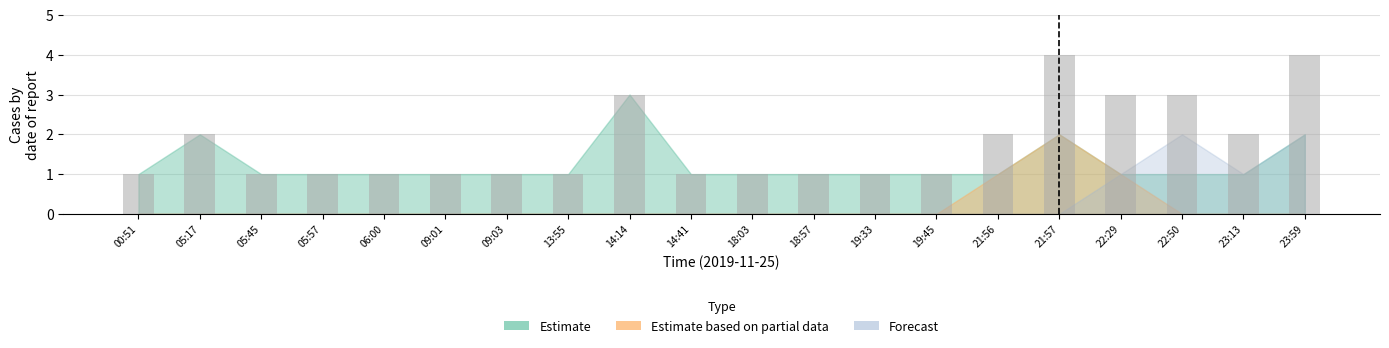

Which has a higher value, 22:50 or 09:01?

22:50